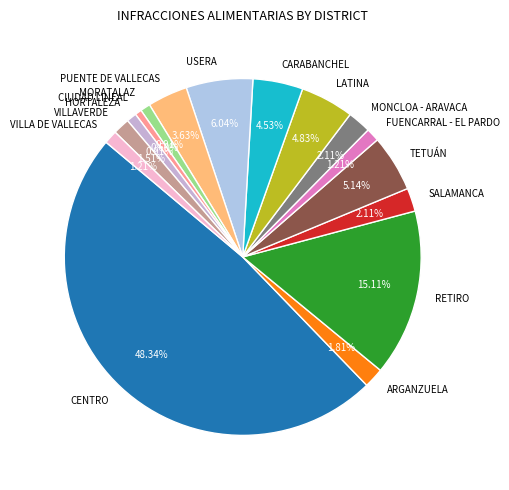

Which slice is the largest?

CENTRO